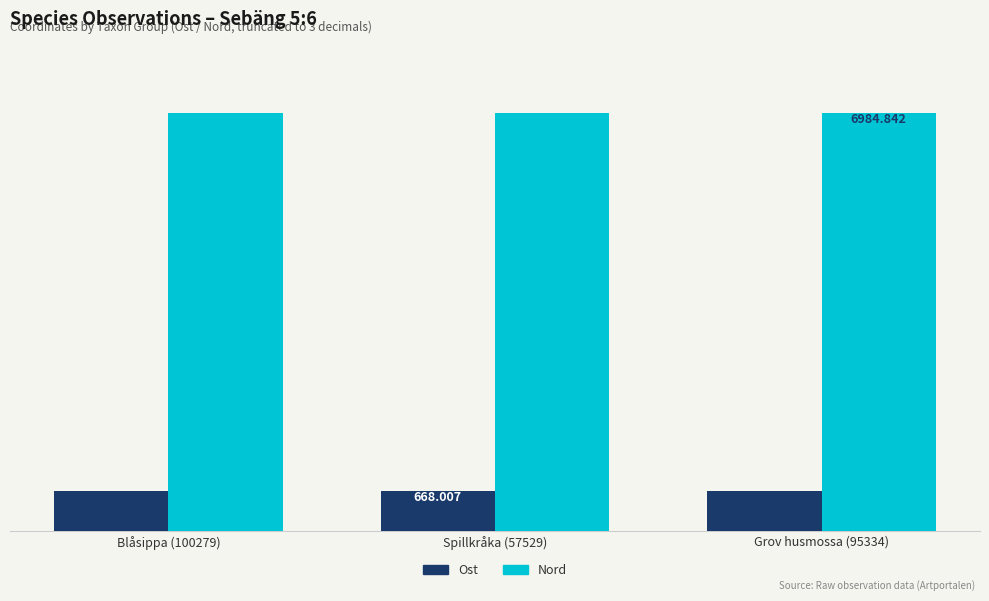

Does the chart contain stacked bars?

No